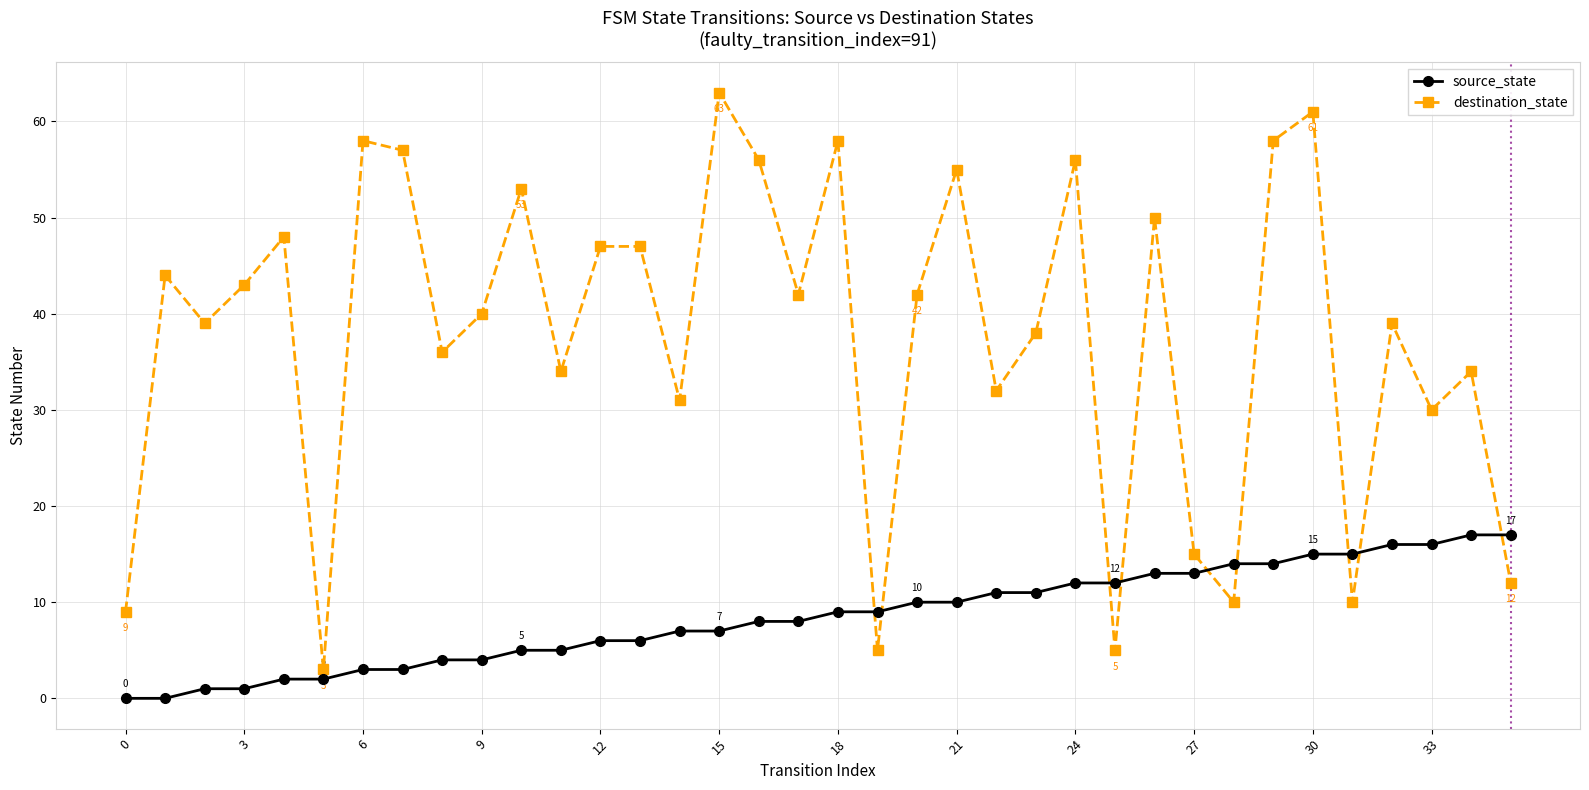

Rank the series by their average value, from highest to lowest.

destination_state, source_state